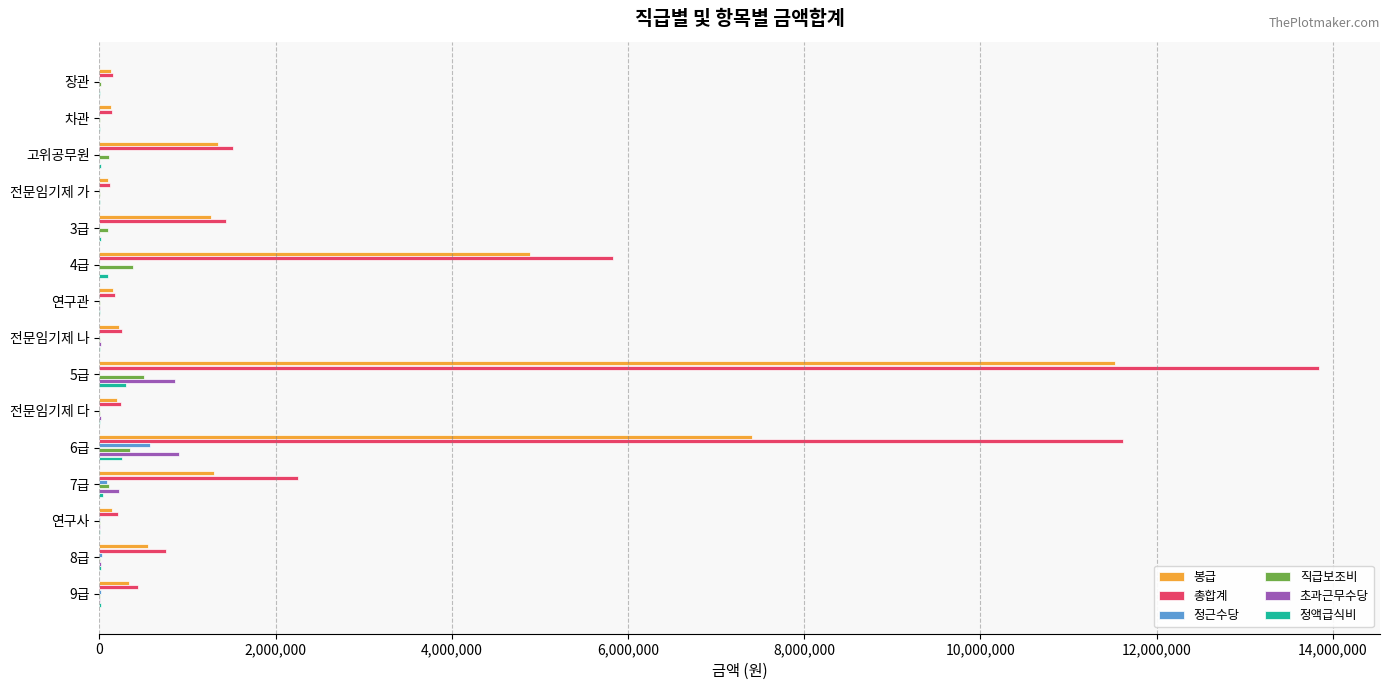

How many data points does each series have?

15